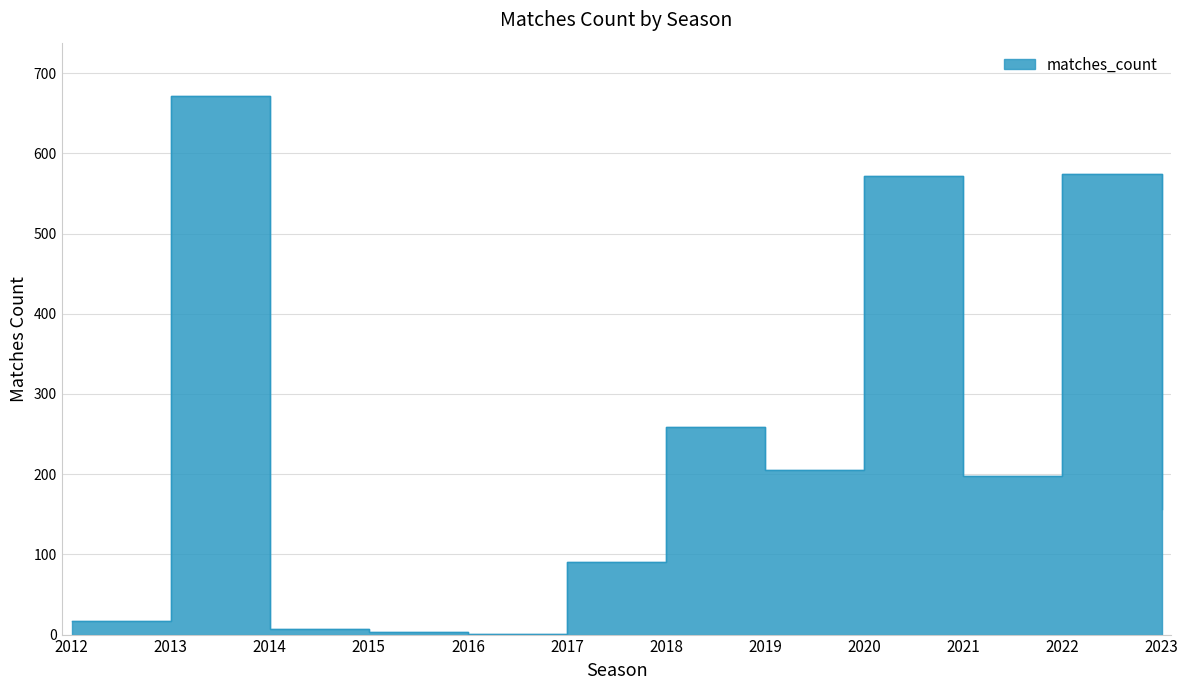

What is the greatest value displayed?

671